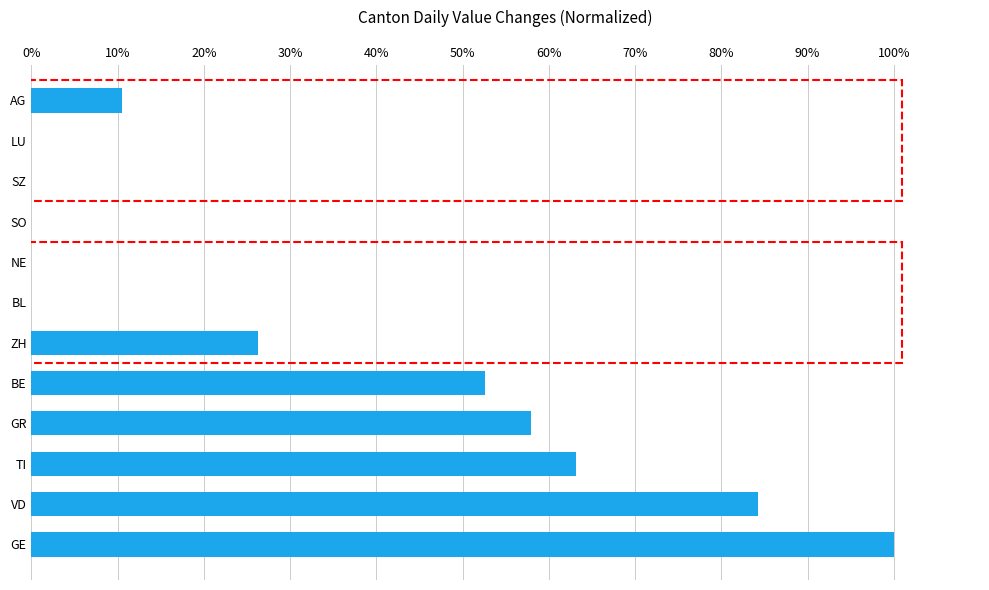

What is the sum of the values at GE and SO?

100.0